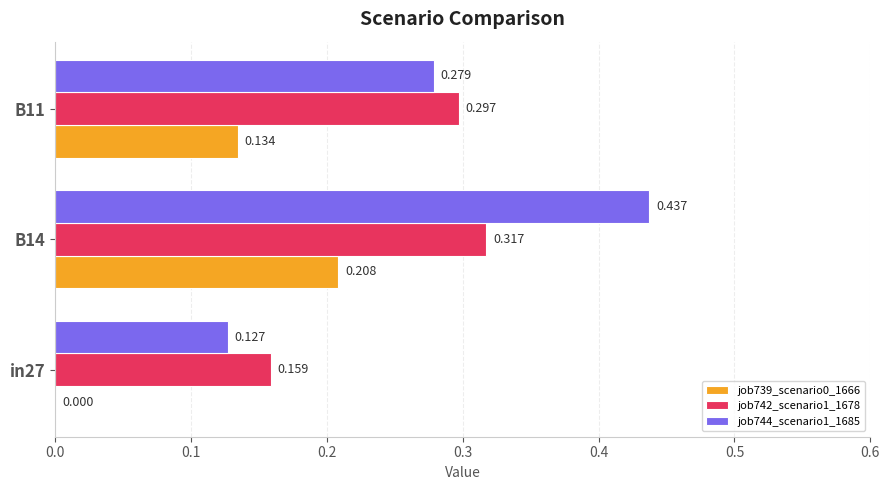

Which series has the widest spread of values?

job744_scenario1_1685